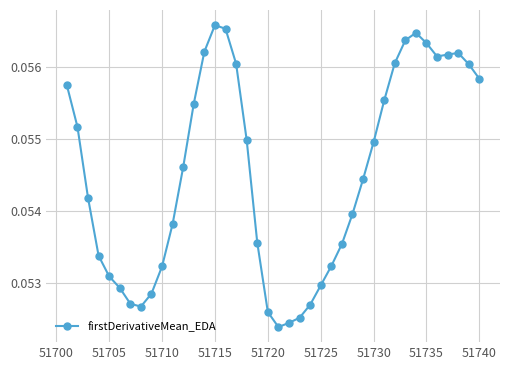

True or false: the data has more than 0 interior local peaks.

True